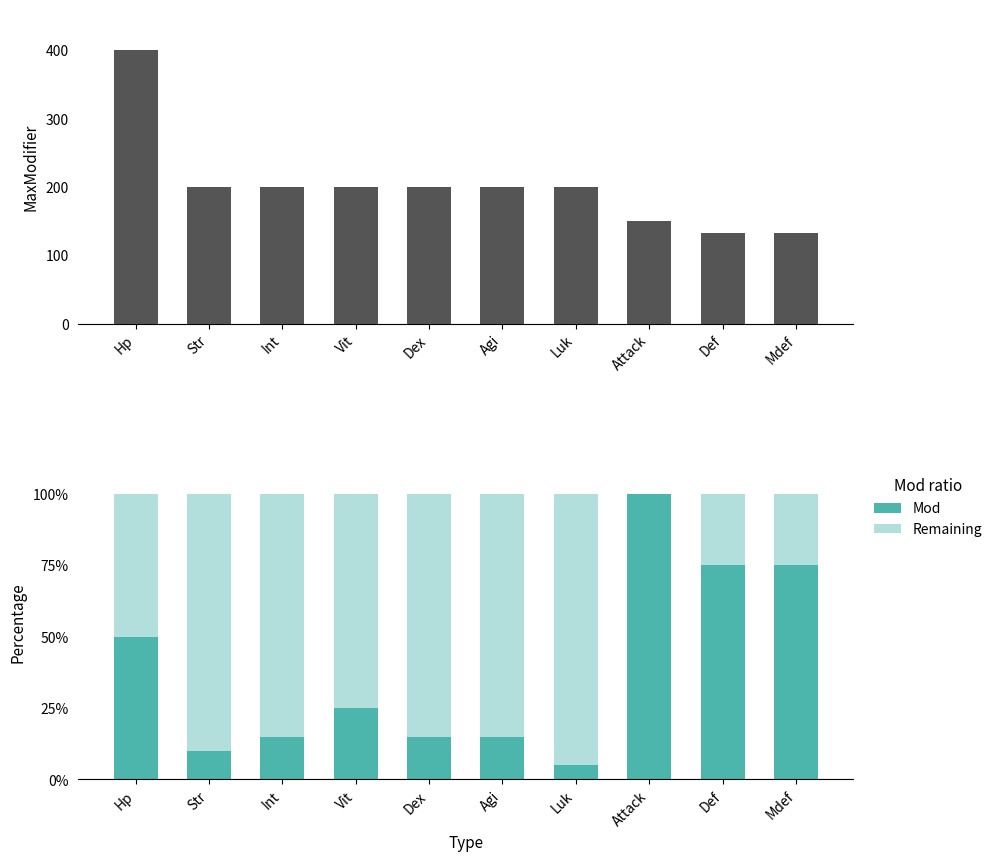

Which category has the lowest value in the MaxModifier series?

Def